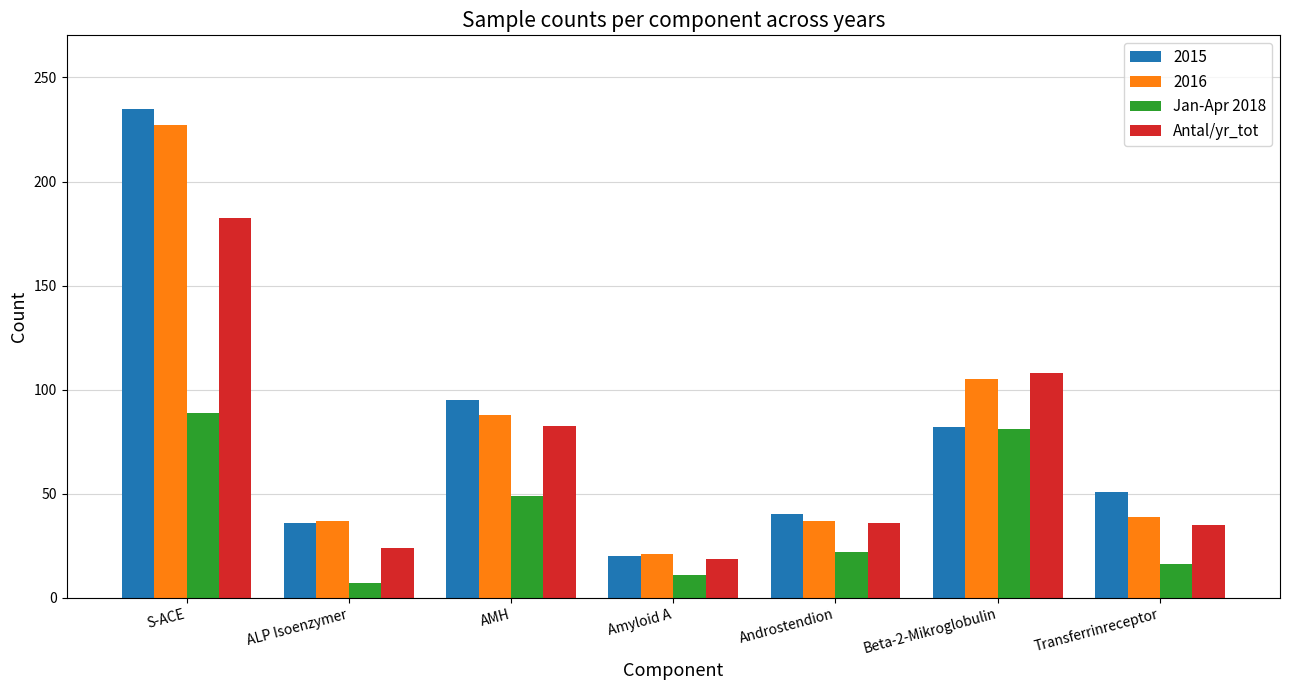

What is the maximum value shown in the chart?

235.0